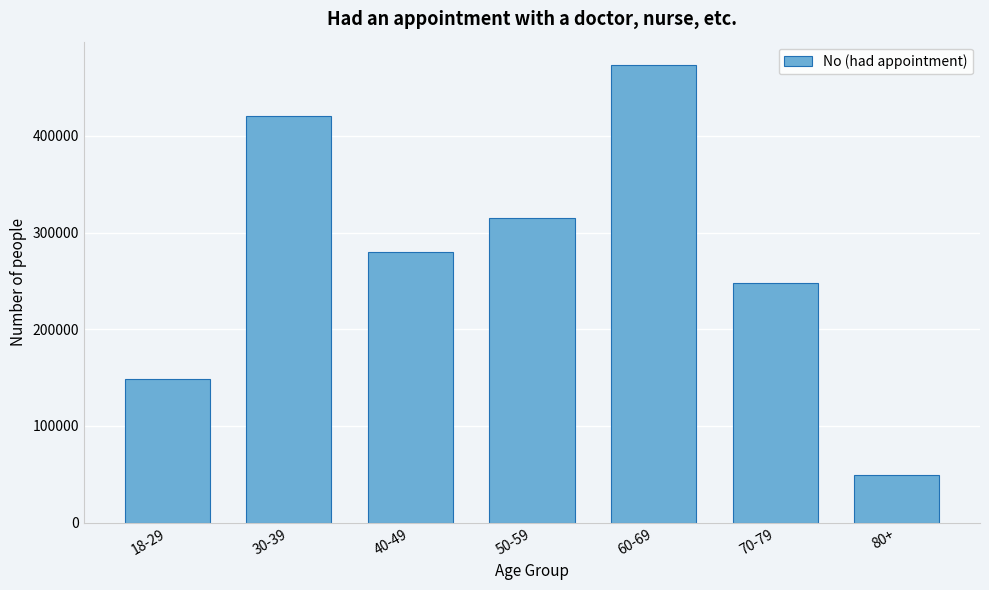

Reading left to right, list all the values displayed in this chart.

148944	420993	279676	315083	473829	248120	49205